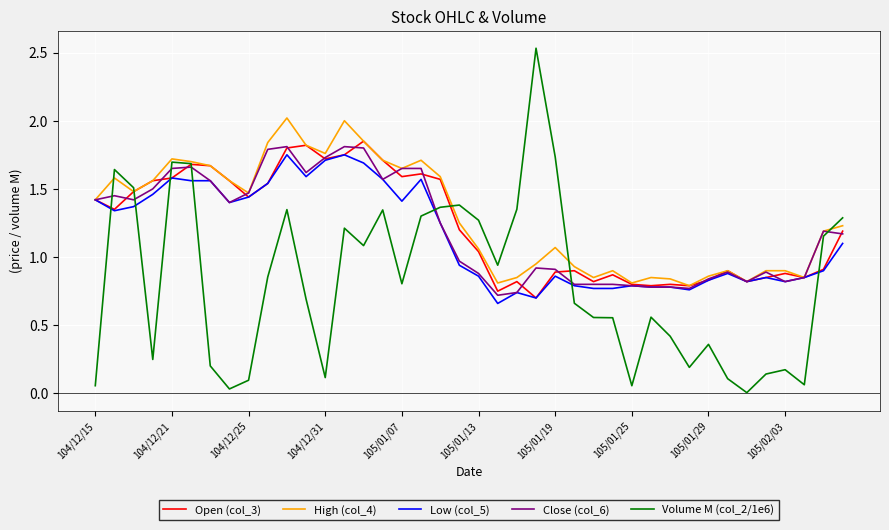

Which series has the largest range (max minus min)?

Volume M (col_2/1e6)